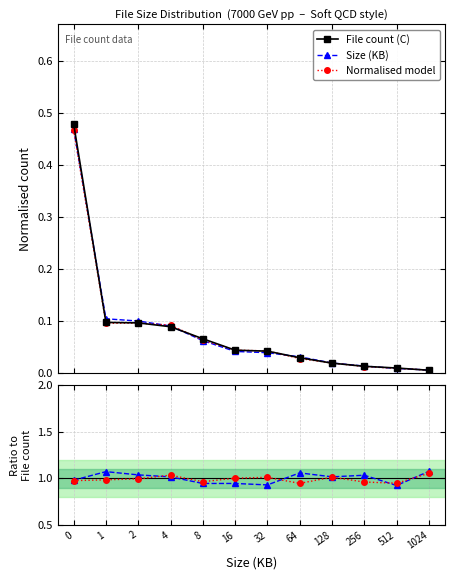

The value of File count (C) at 4 is 0.1. True or false?

False